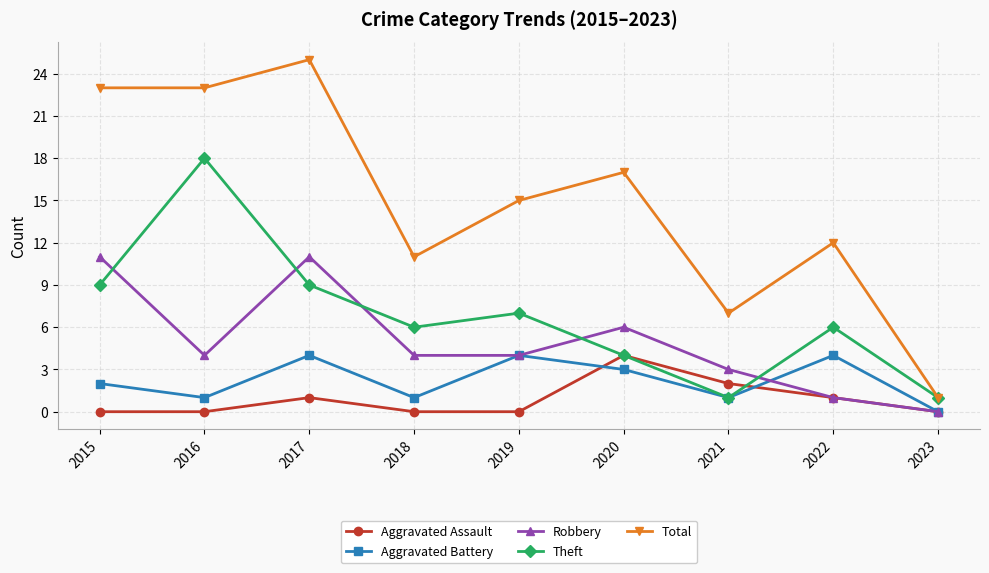

Which series has the largest total across all categories?

Total